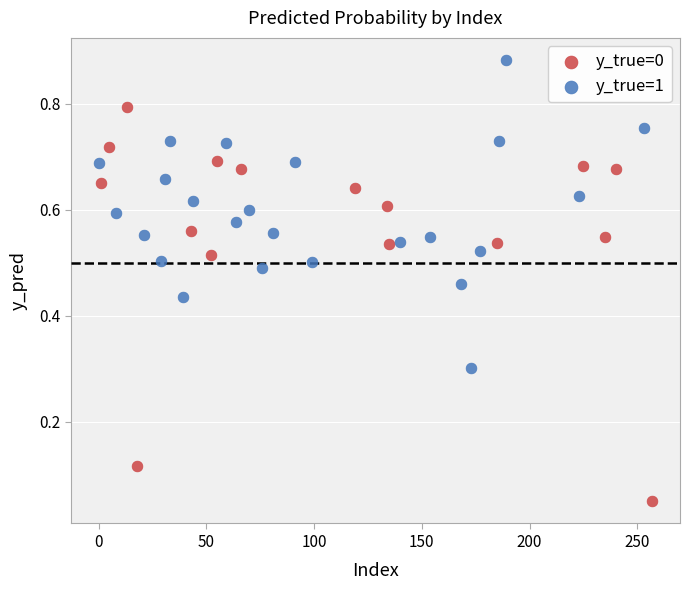

Which series reaches the maximum Y coordinate?

y_true=1